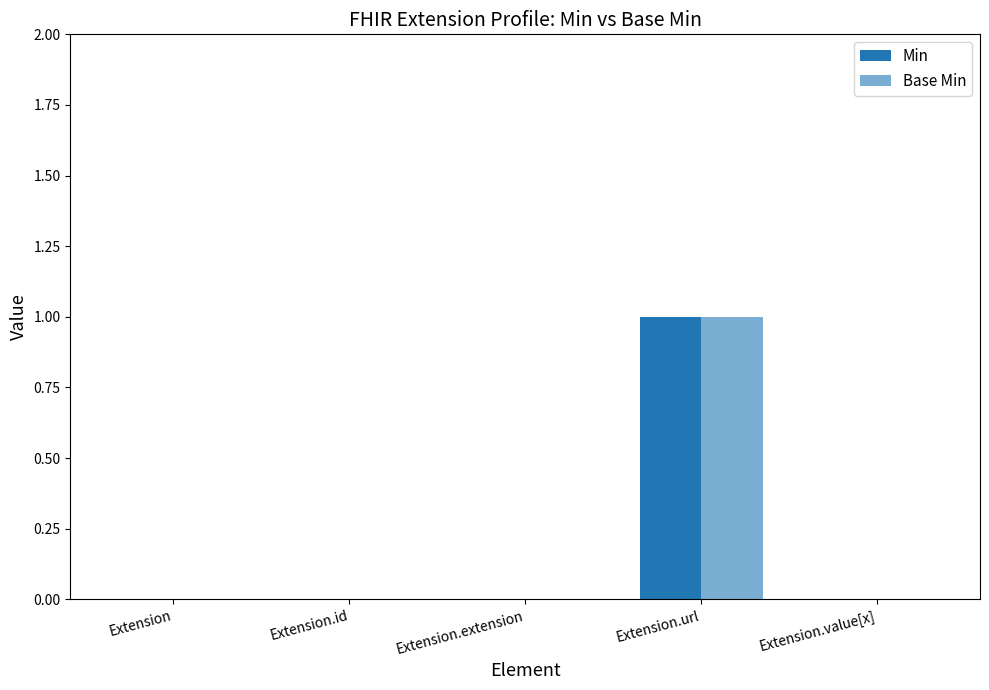

Which category has the lowest value across all series?

Extension